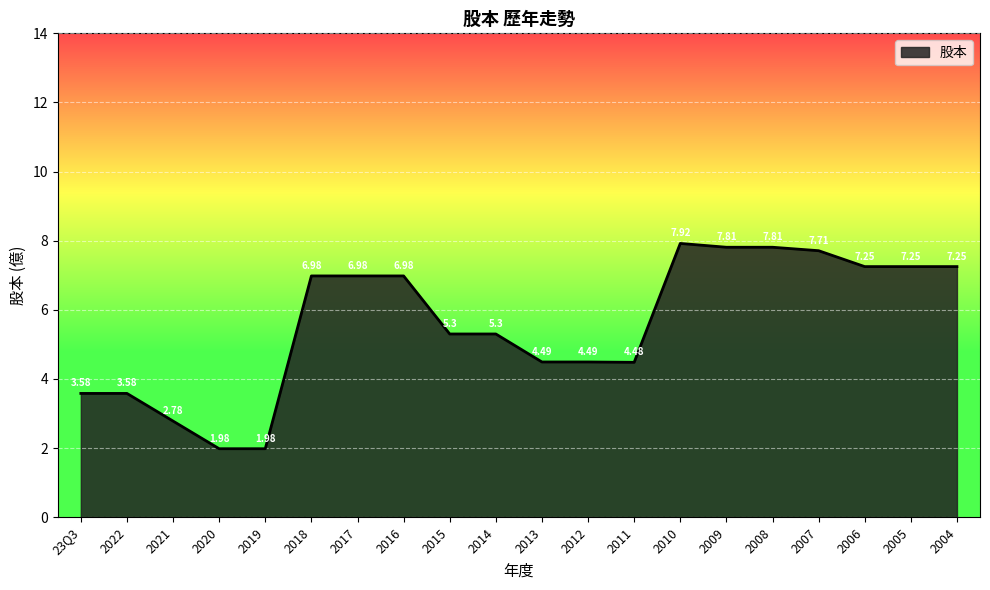

What is the difference between the maximum and minimum values?

5.9